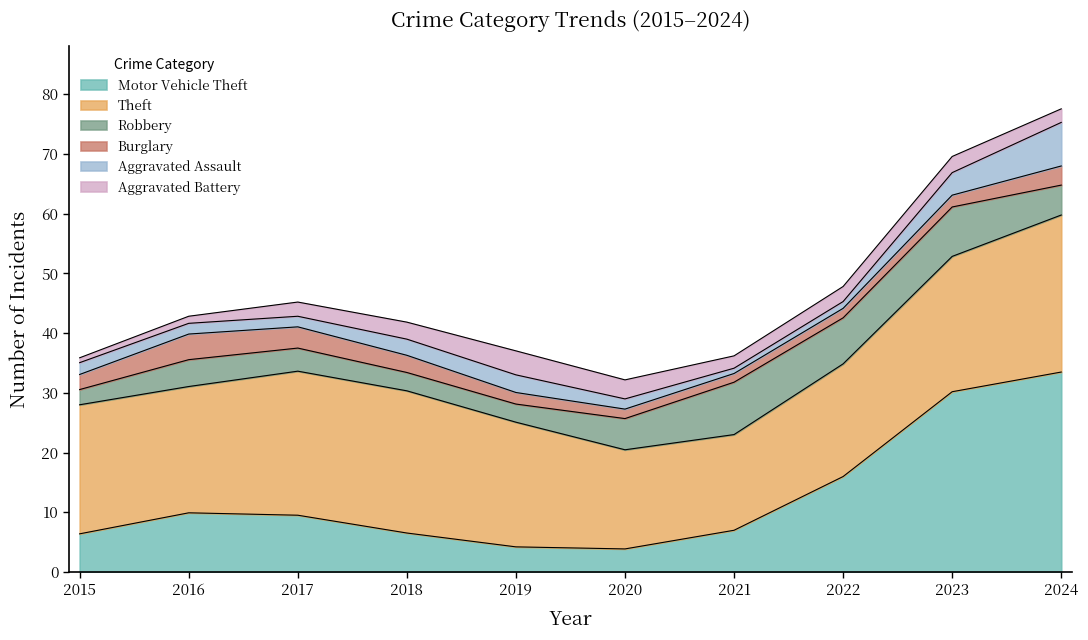

What is the total value across all series at 2019?

37.0